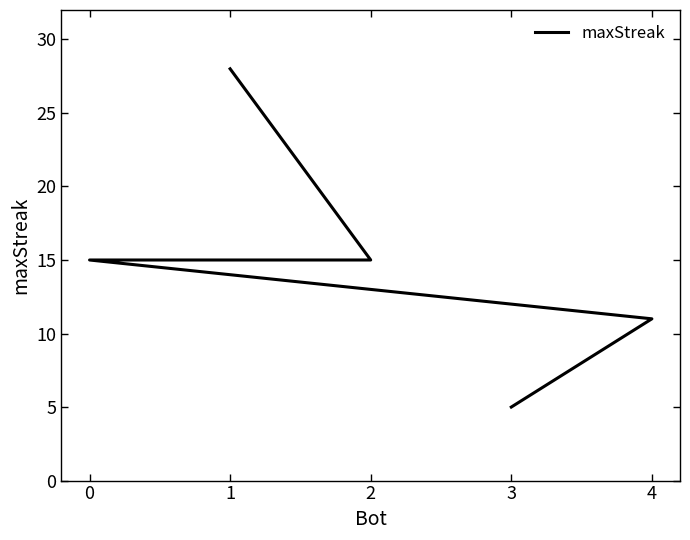

Rank the categories by value from highest to lowest.

1, 2, 0, 4, 3